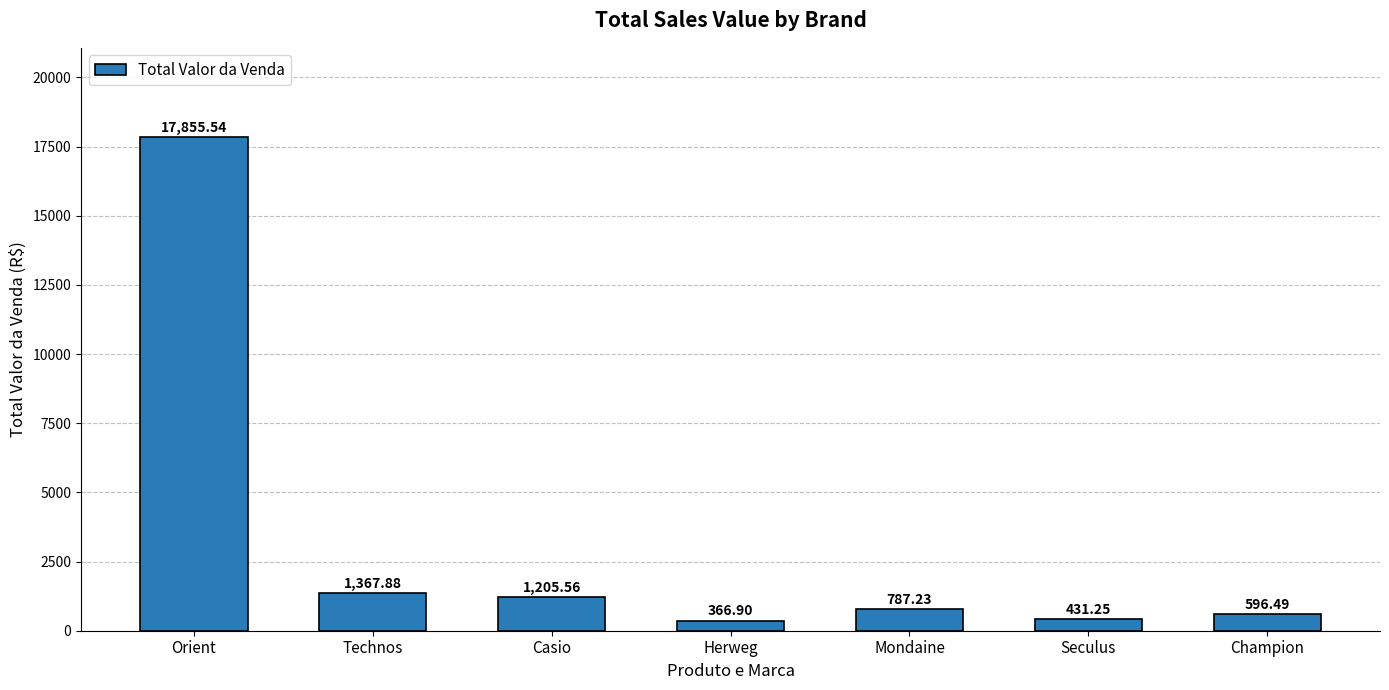

What is the label of the 6th bar from the right?

Technos